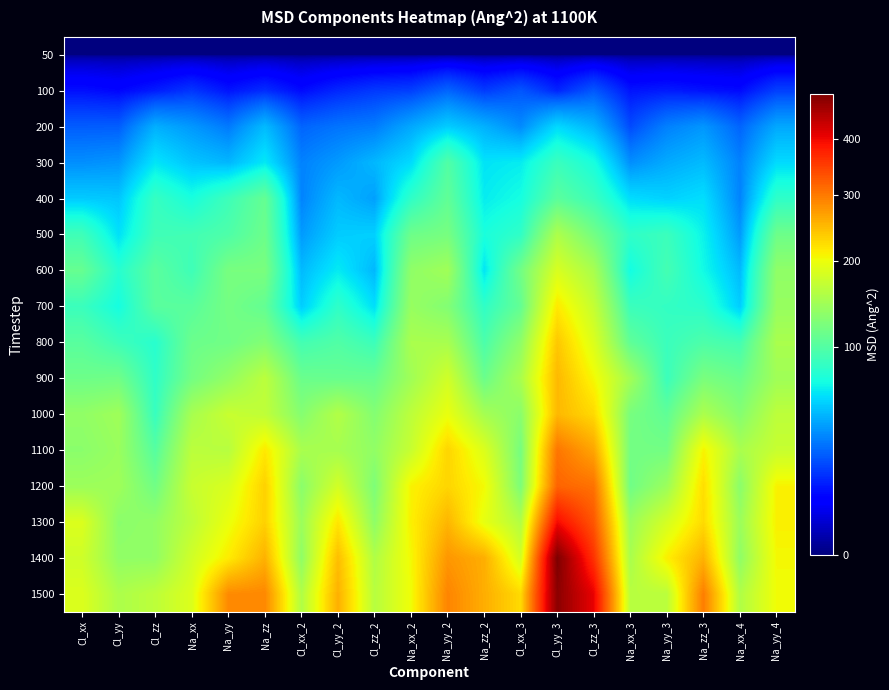

At which category does the chart reach its minimum across all series?

Cl_xx